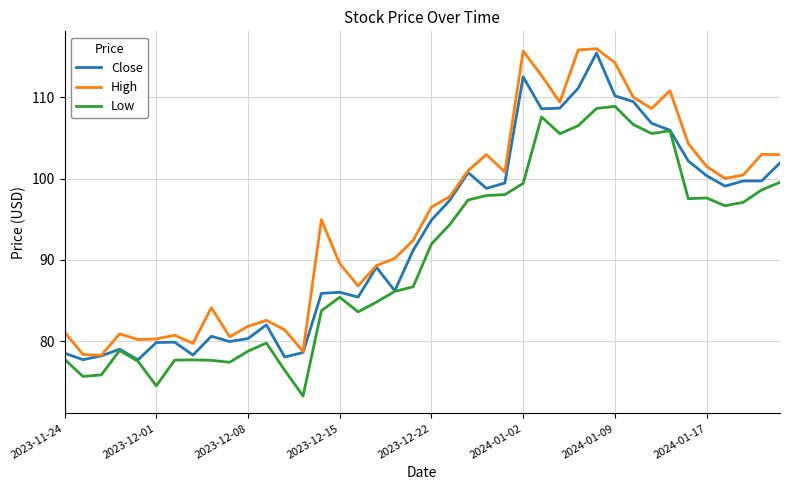

What is the average value of the Close series?

92.9